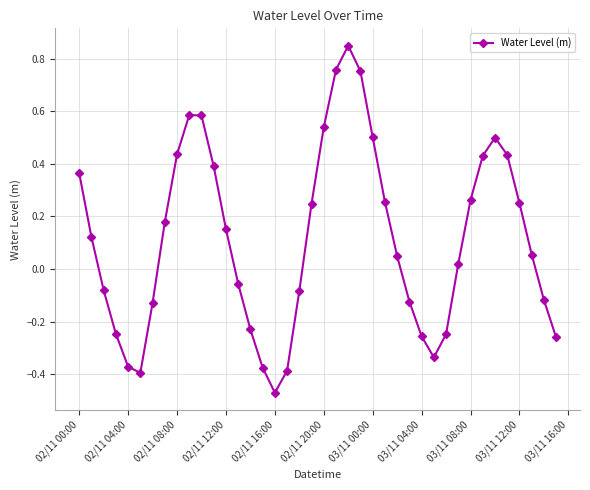

What is the difference between the maximum and minimum values?

1.3